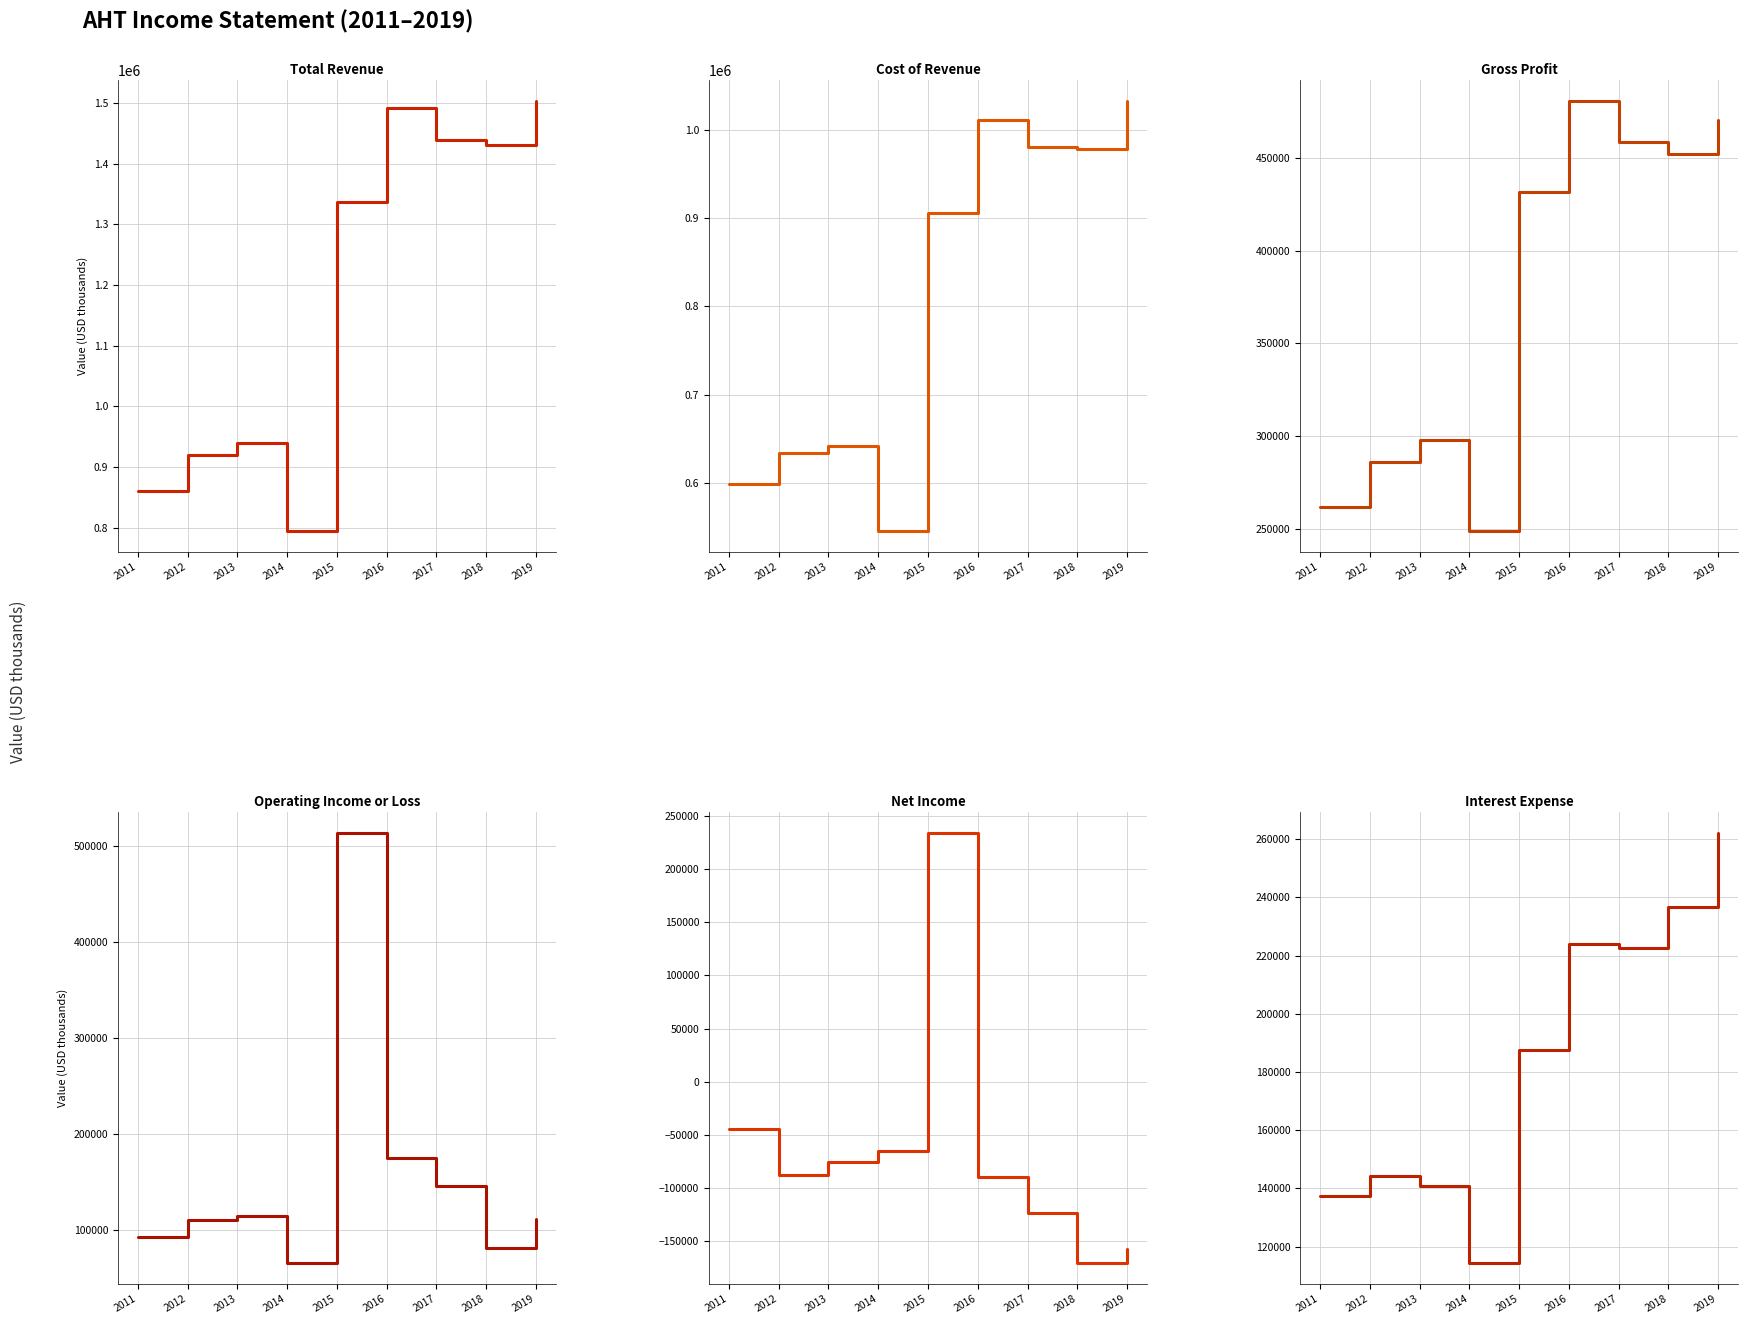

What is the value of the Interest Expense point at the 2nd from the left?

144300